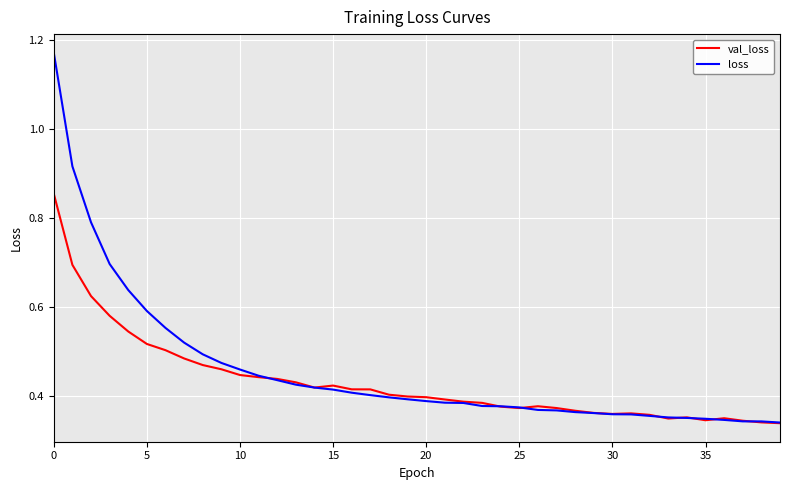

What are all the series names shown in the legend?

val_loss, loss